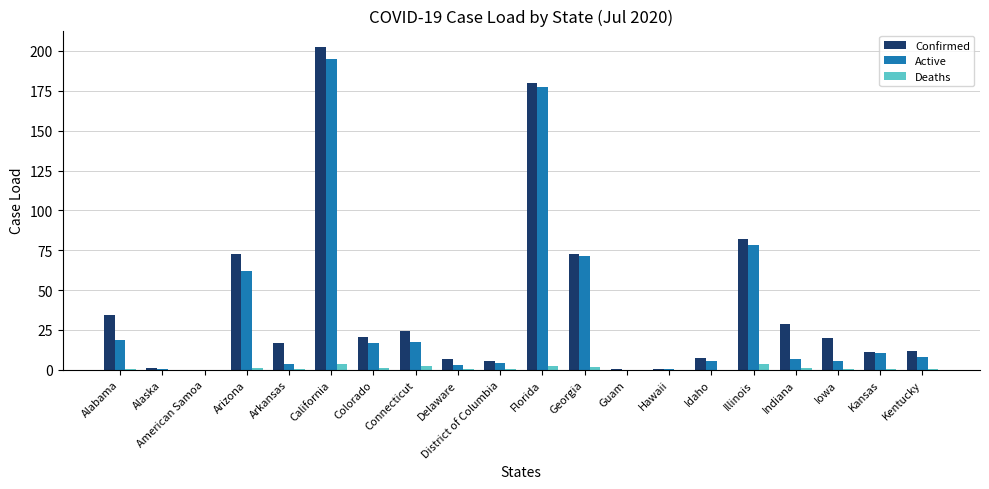

Which series changed the most between Alabama and California?

Active